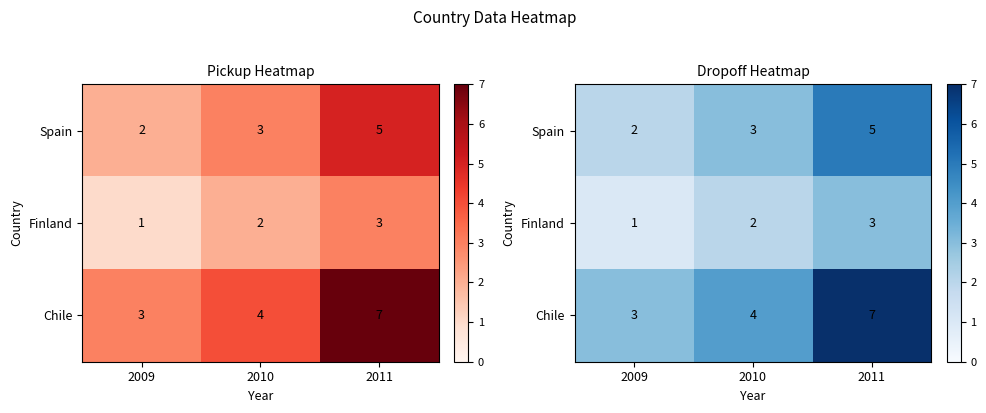

Which label corresponds to the largest value in the chart?

2011